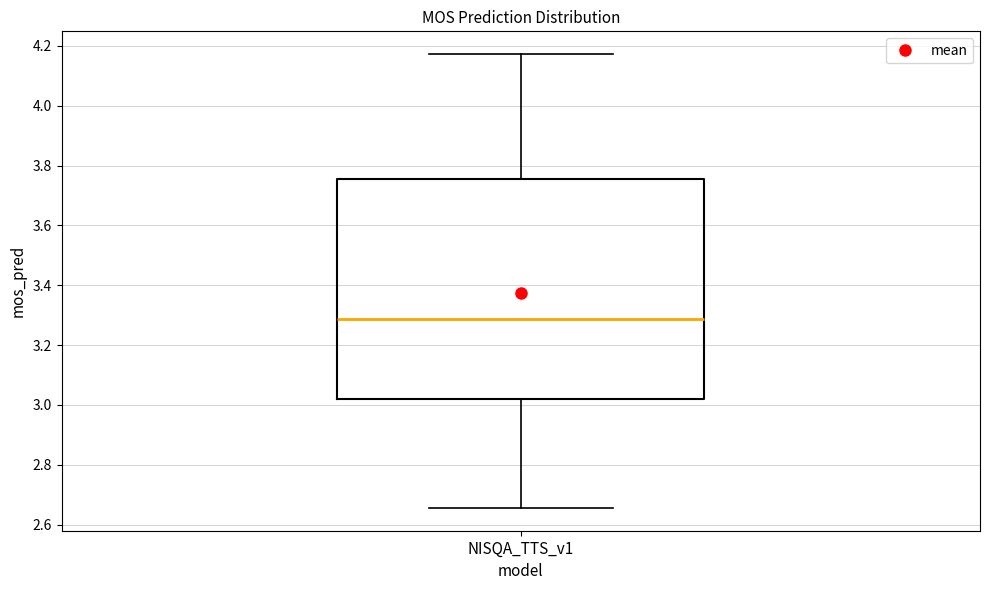

Read this box plot against the y-axis: the position of the median line, the range covered by the box, and the ends of both whiskers. The values are not printed on the chart, so give them approximately, as read against the axis.

median 3.28, box 3.02 to 3.76, whiskers 2.66 to 4.18